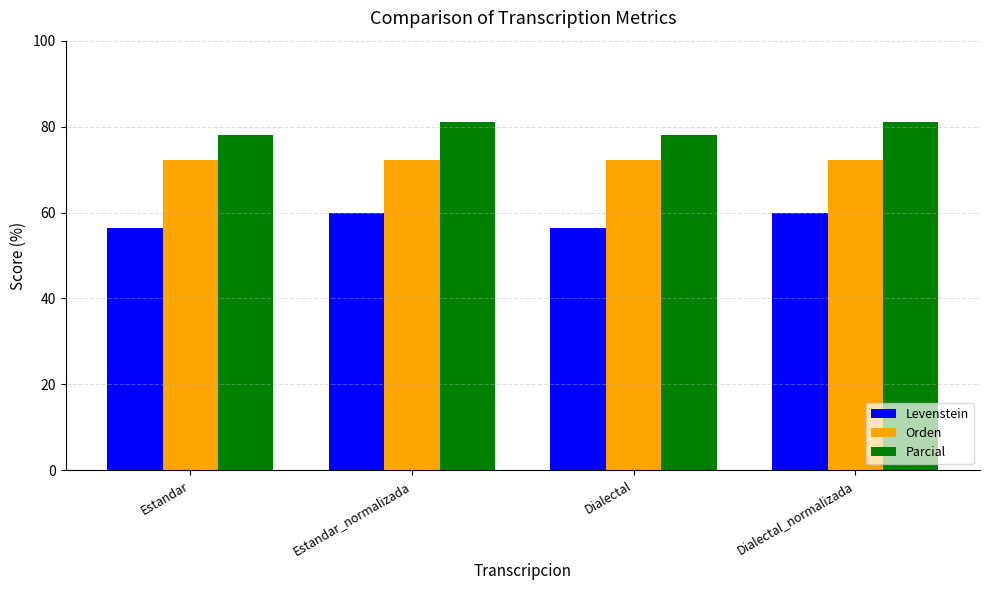

What is the smallest value displayed?

56.5